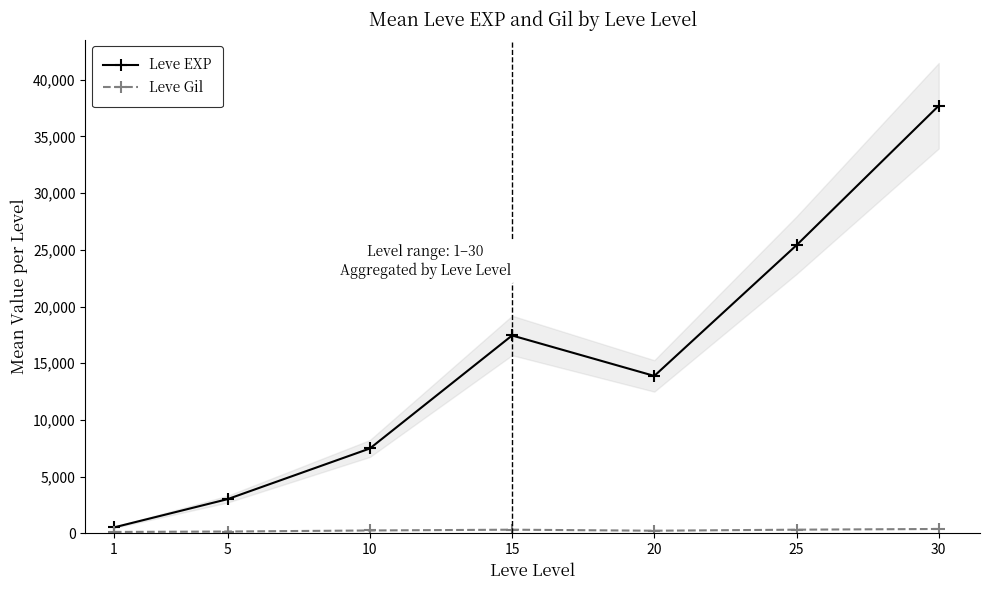

Reading right to left, what are all the values shown in this chart?

Leve EXP: 37715.0	25410.0	13876.7	17445.0	7475.0	3008.3	510.2
Leve Gil: 375.2	312.7	220.8	312.0	242.5	149.3	113.0